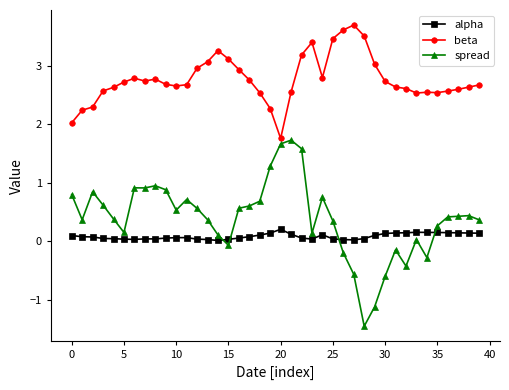

What is the difference between the second highest and minimum values in the beta series?

1.9